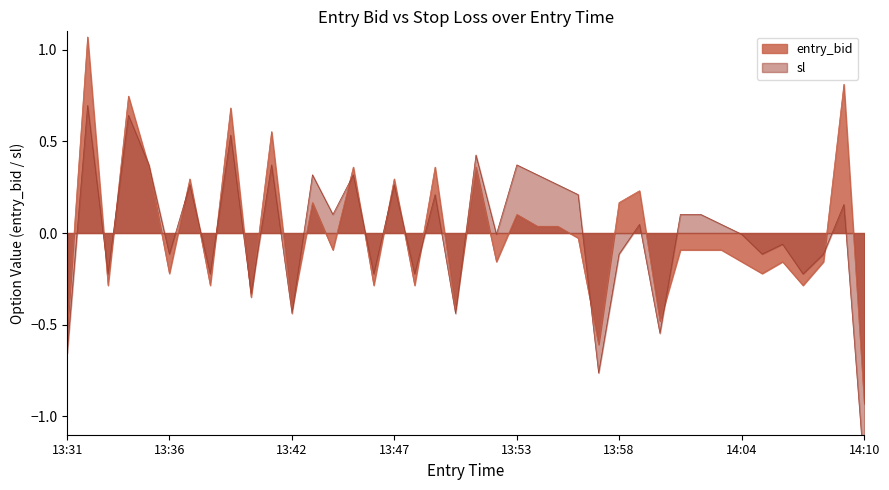

Which label corresponds to the smallest value in the chart?

14:10